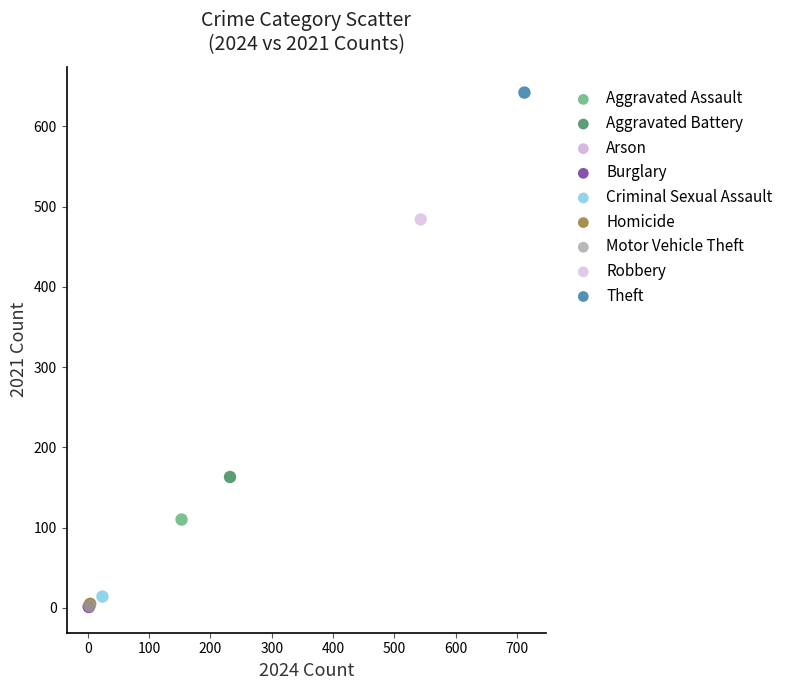

What are all the series names shown in the legend?

Aggravated Assault, Aggravated Battery, Arson, Burglary, Criminal Sexual Assault, Homicide, Motor Vehicle Theft, Robbery, Theft